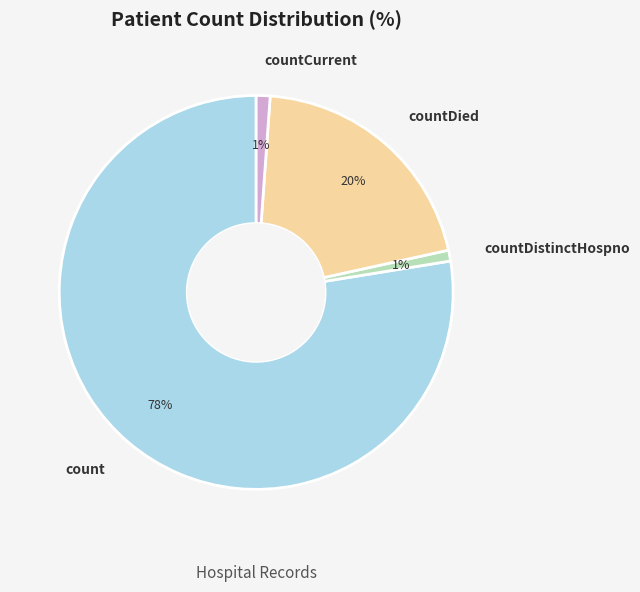

What percentage is the count slice, to the nearest percent?

78%